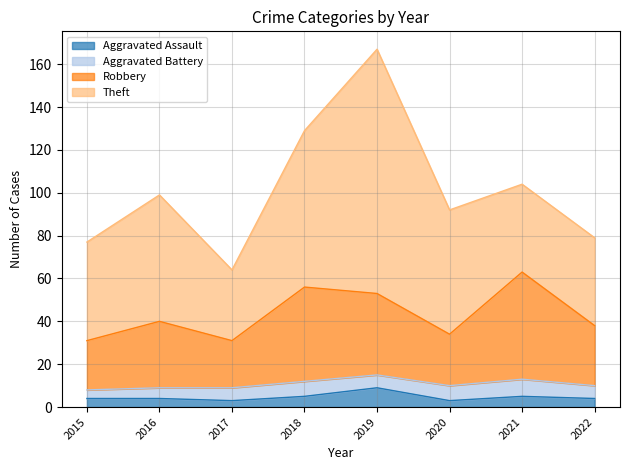

Does the chart have visible grid lines?

Yes